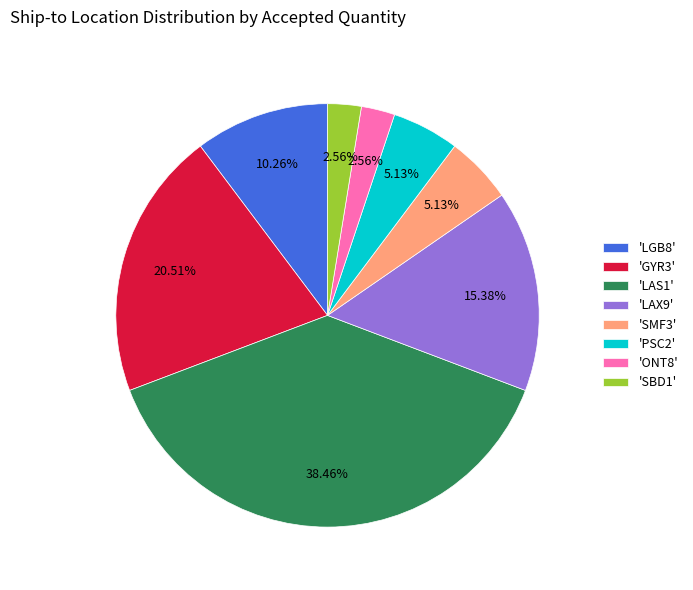

What is the ratio of the value at 'PSC2' to the value at 'LGB8'?

0.5